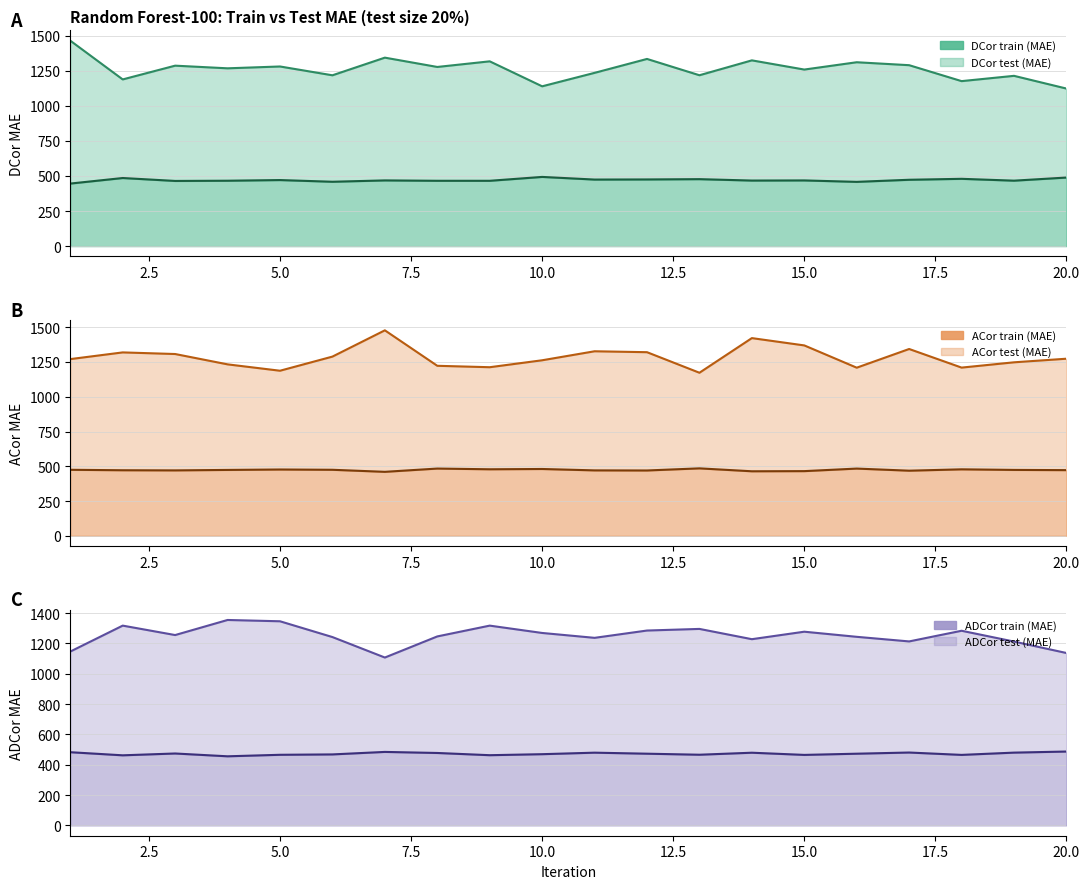

What is the average value of the ADCor test (MAE) series?

1250.4